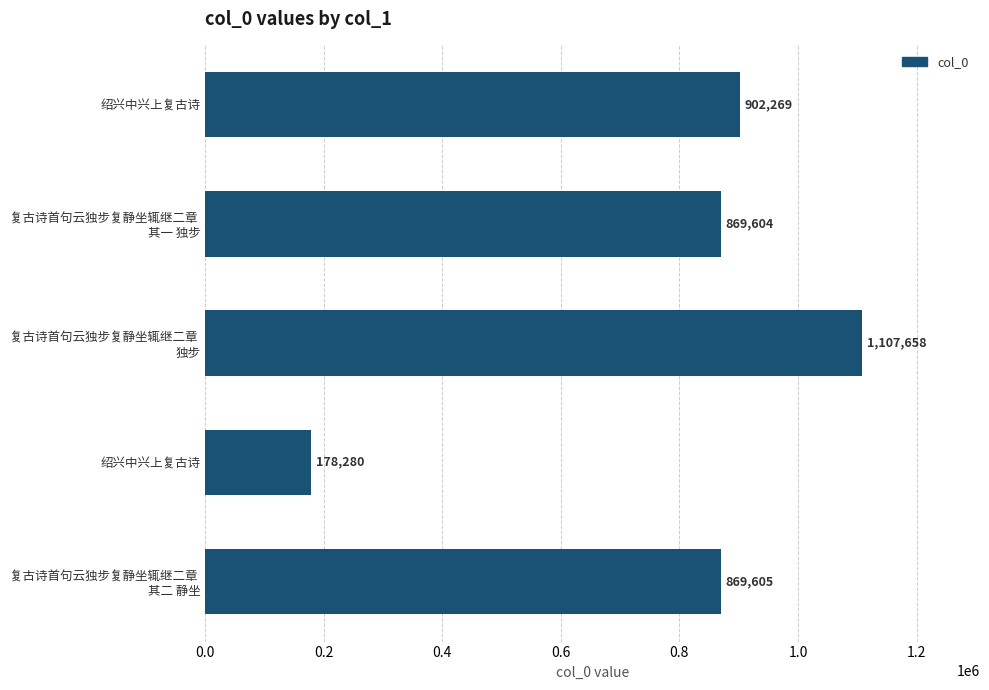

Are the bars horizontal?

Yes